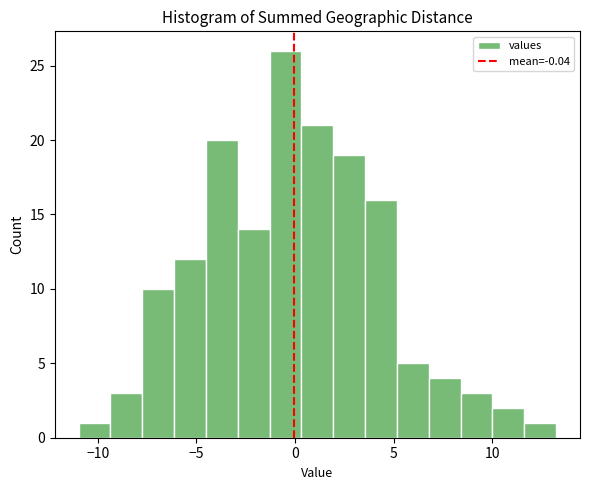

Read against the x-axis, roughly where is the centre of the tallest bar?

-0.5